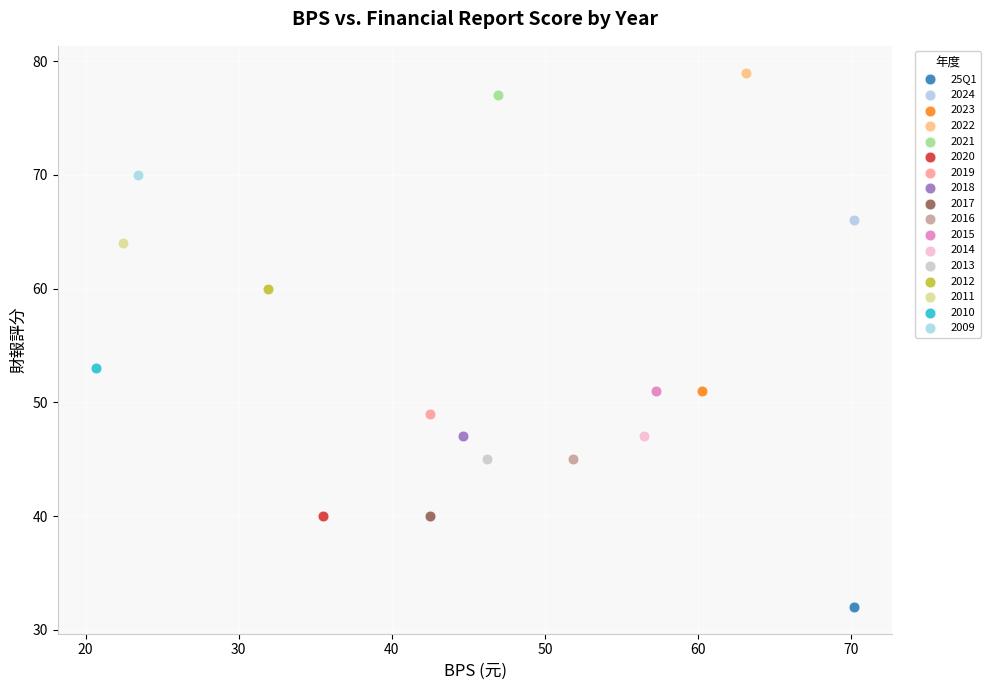

What are all the series names shown in the legend?

25Q1, 2024, 2023, 2022, 2021, 2020, 2019, 2018, 2017, 2016, 2015, 2014, 2013, 2012, 2011, 2010, 2009